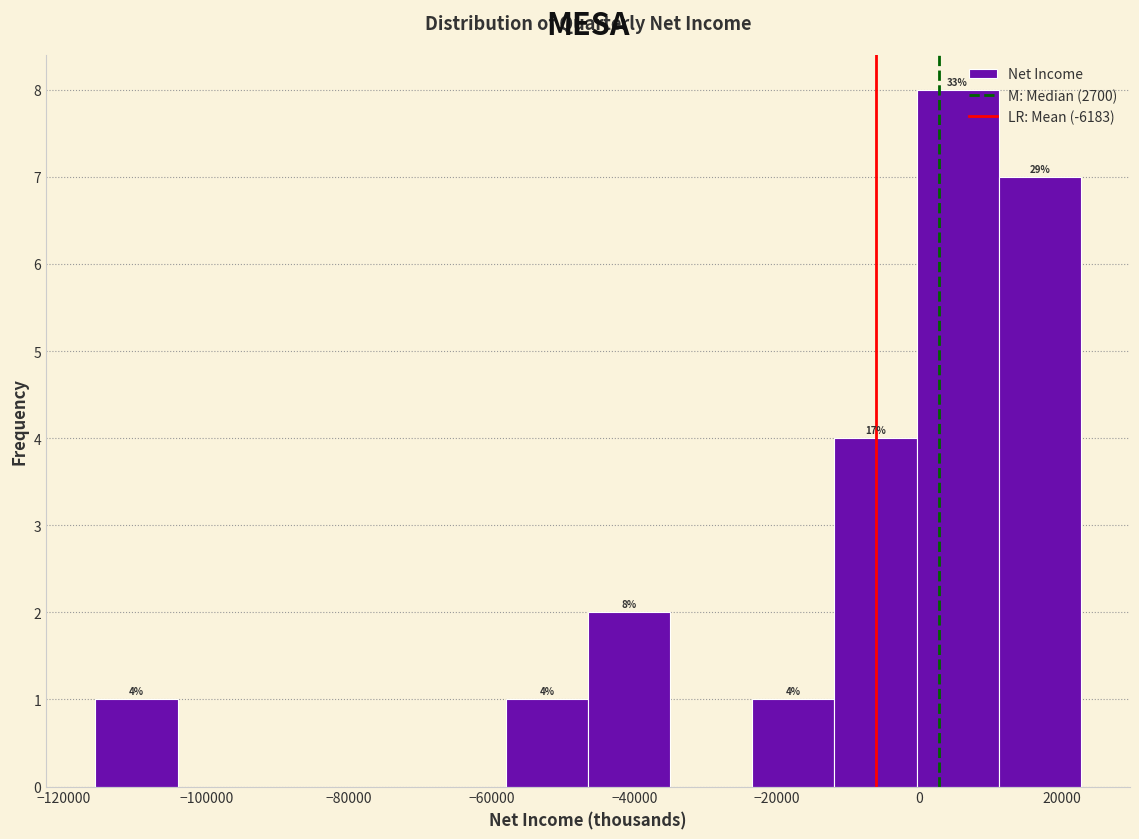

Which range on the x-axis has the tallest bar?

0 to 12000